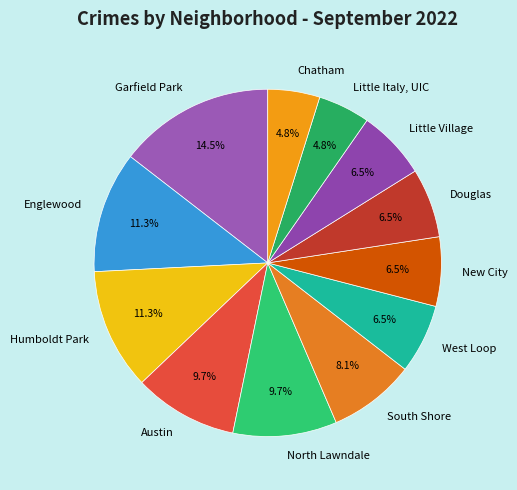

What is the largest slice in the pie chart?

Garfield Park